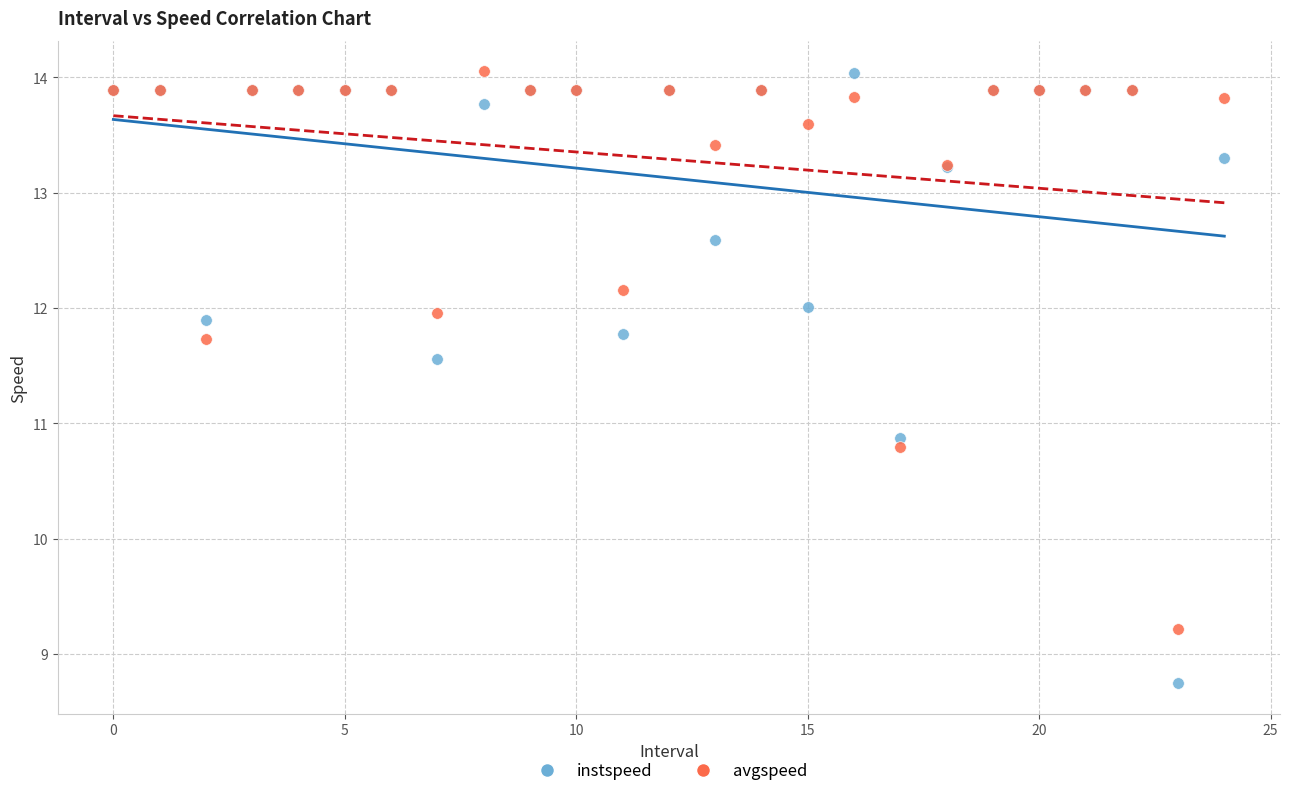

Which series has the largest Y range (max minus min)?

instspeed